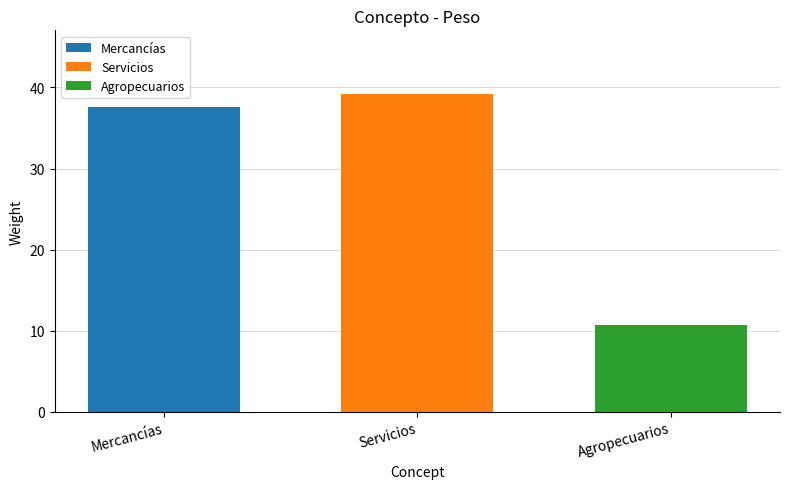

The Agropecuarios series shows 10.7 at Servicios. True or false?

True